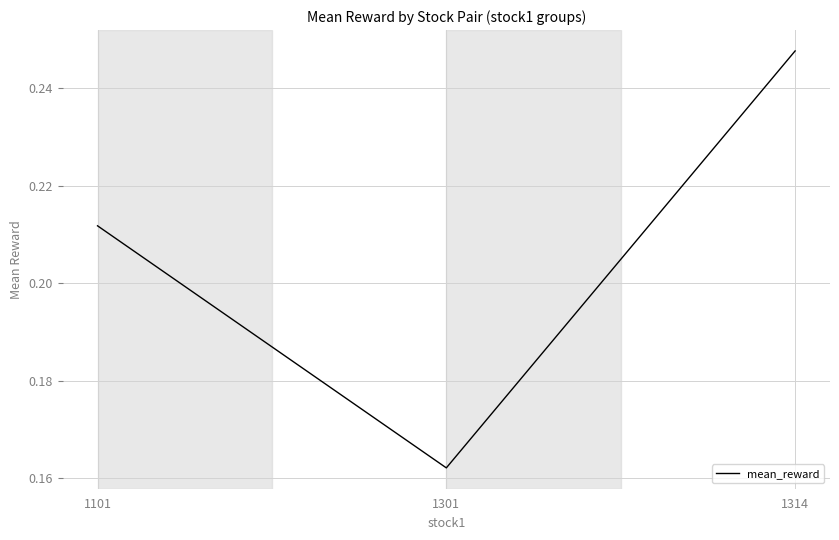

Where is the data nearest to the value 0?

1301